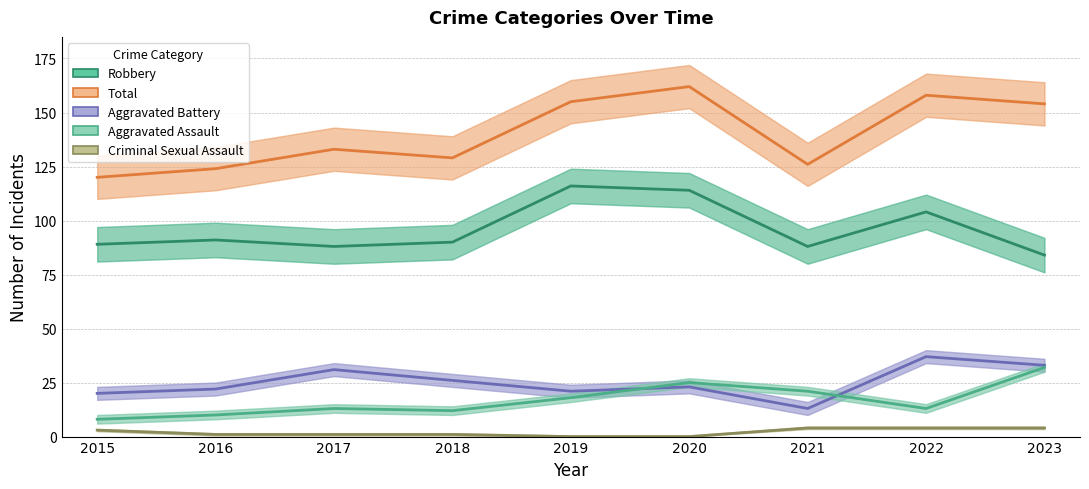

How many values in the Robbery series are below 90?

4